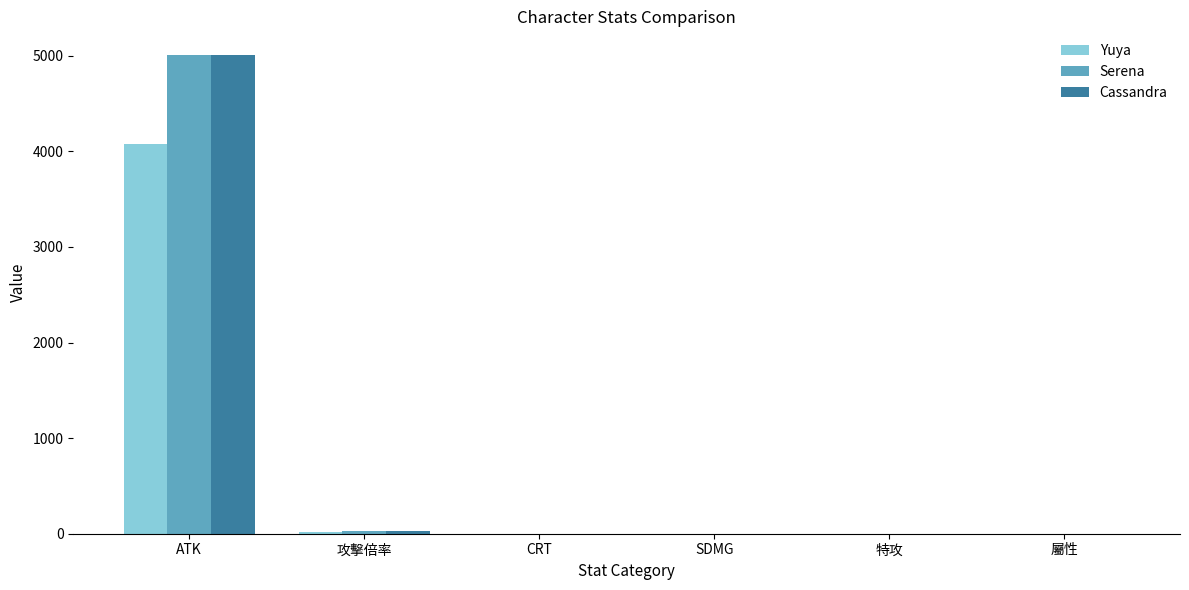

What is the difference between the Yuya values at 特攻 and ATK?

4078.0